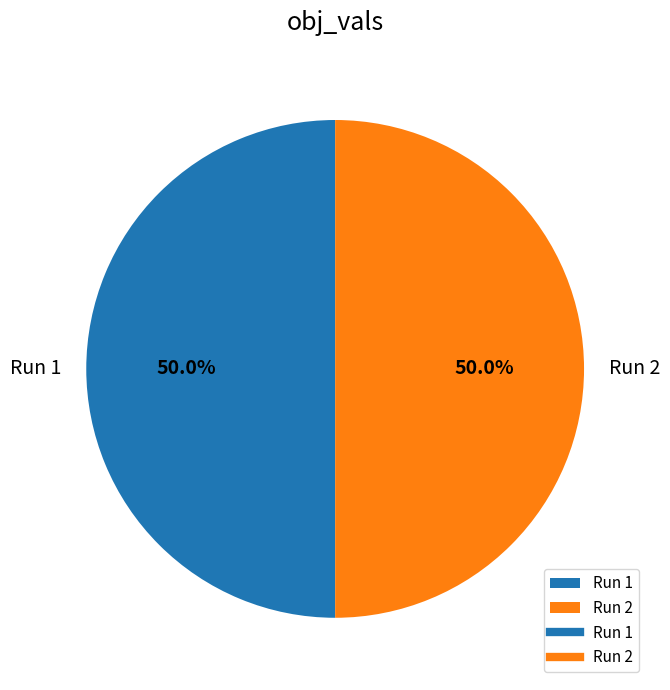

How much of the chart is everything except Run 2?

50.0%